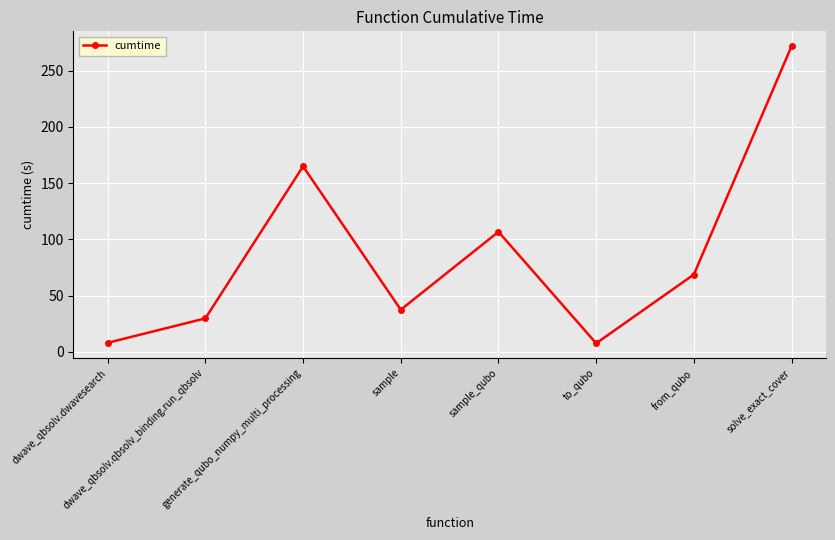

What is the approximate value at sample?

37.5